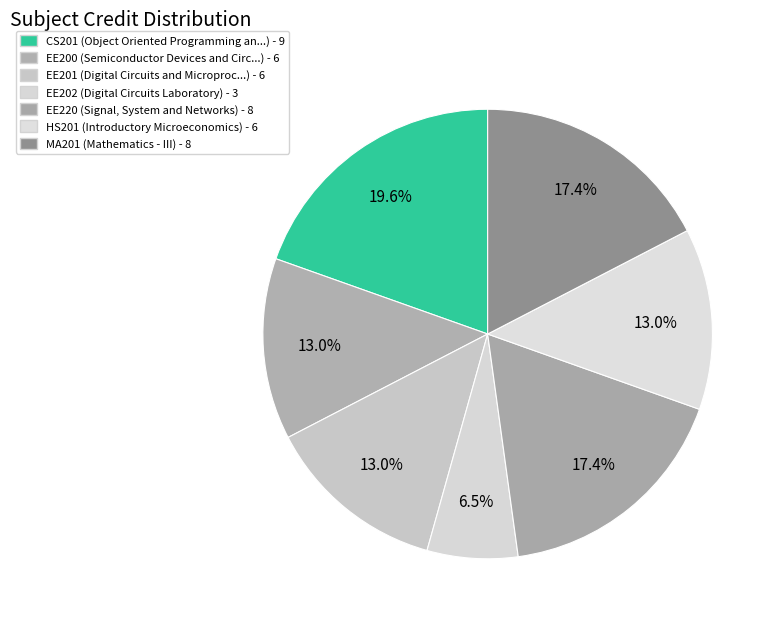

How many slices are in this pie chart?

7